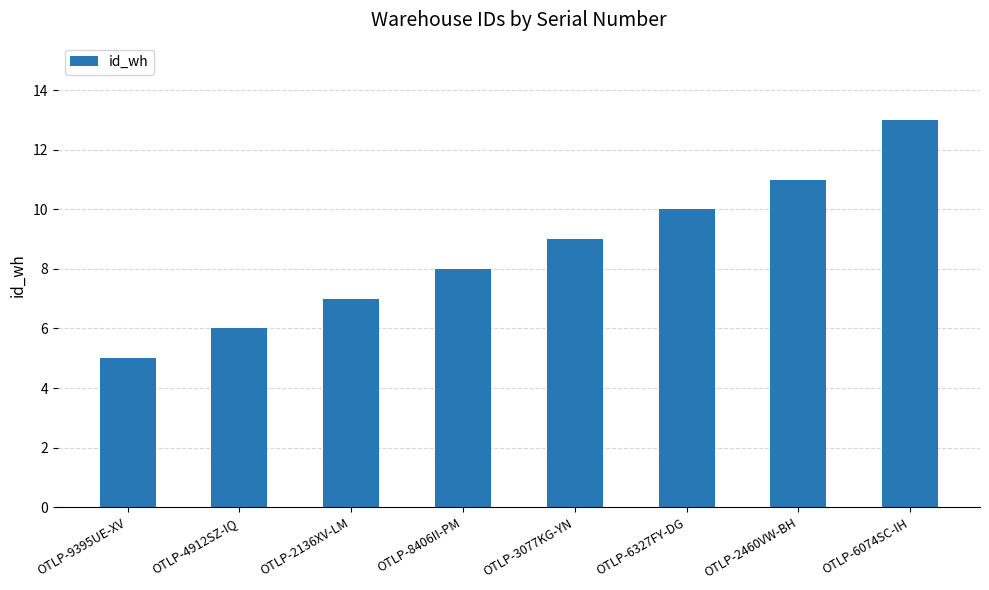

What is the change in value from OTLP-3077KG-YN to OTLP-2460VW-BH?

+2